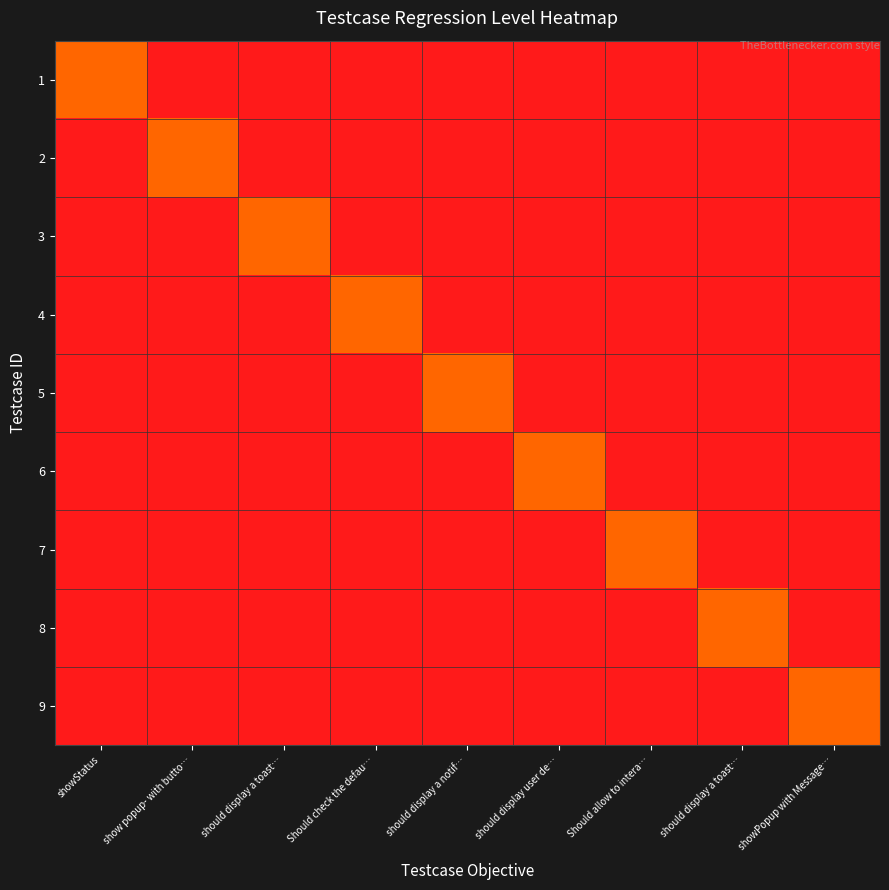

What is the greatest value displayed?

1